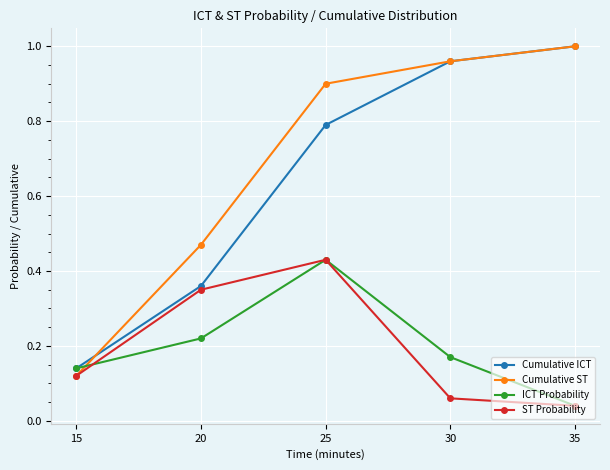

Rank the categories by Cumulative ST value from lowest to highest.

15, 20, 25, 30, 35